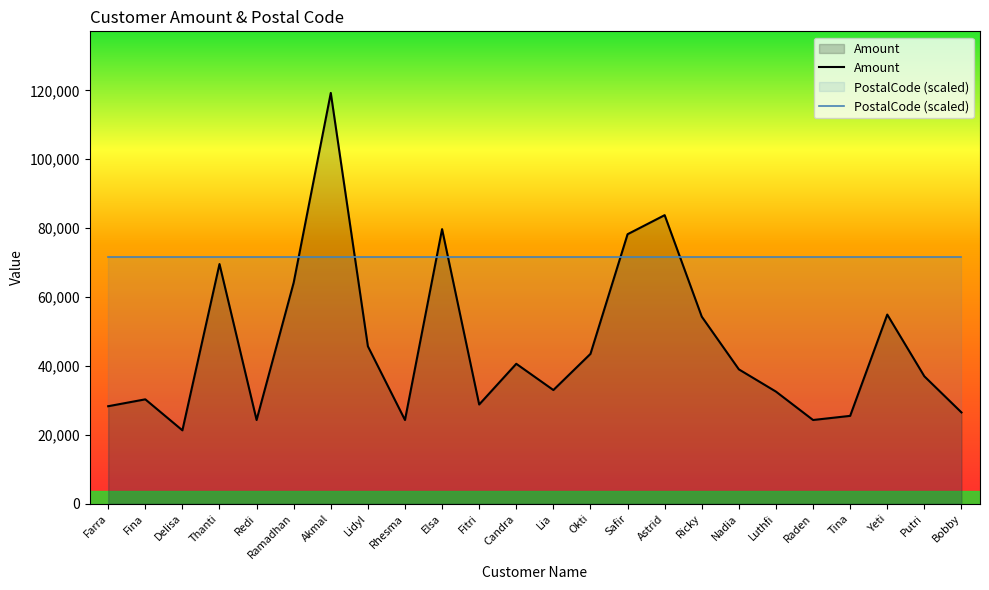

What is the sum of all Amount values?

1108898